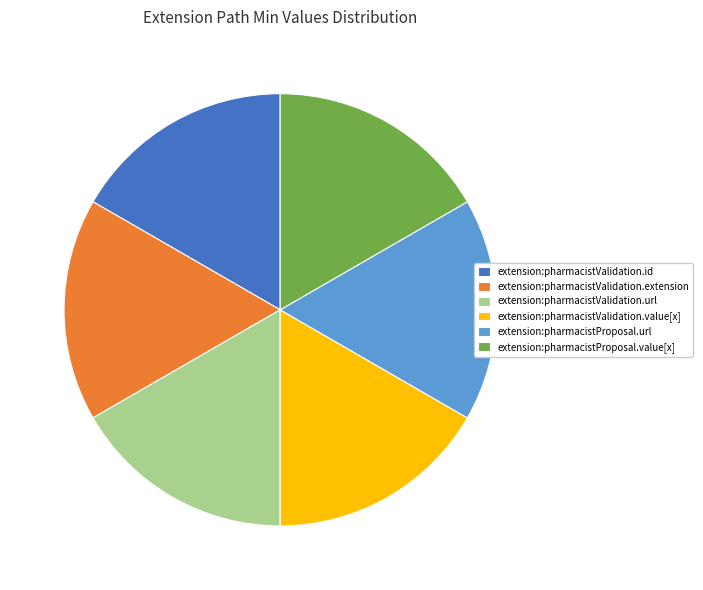

Is extension:pharmacistValidation.id the majority of the pie?

No